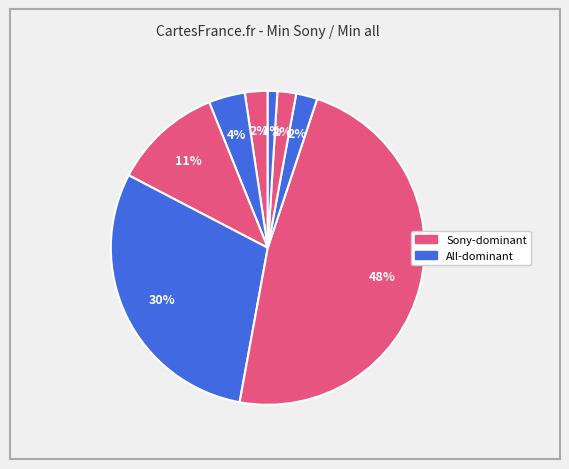

Is there any slice that represents more than half of the pie?

No